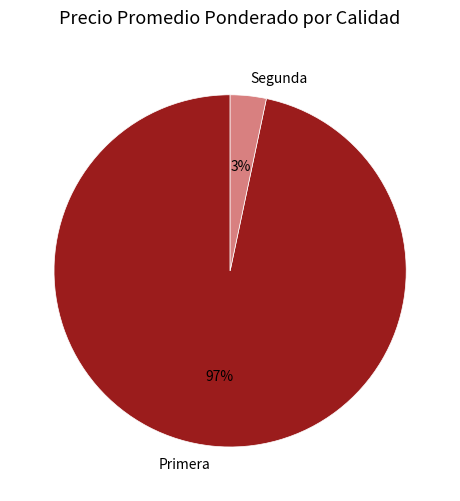

What is the smallest slice in the pie chart?

Segunda